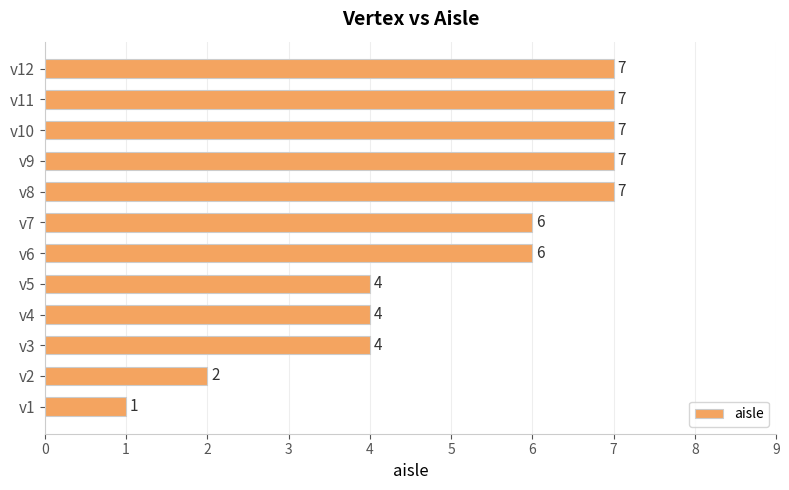

Reading top to bottom, extract all data points from this chart.

7	7	7	7	7	6	6	4	4	4	2	1